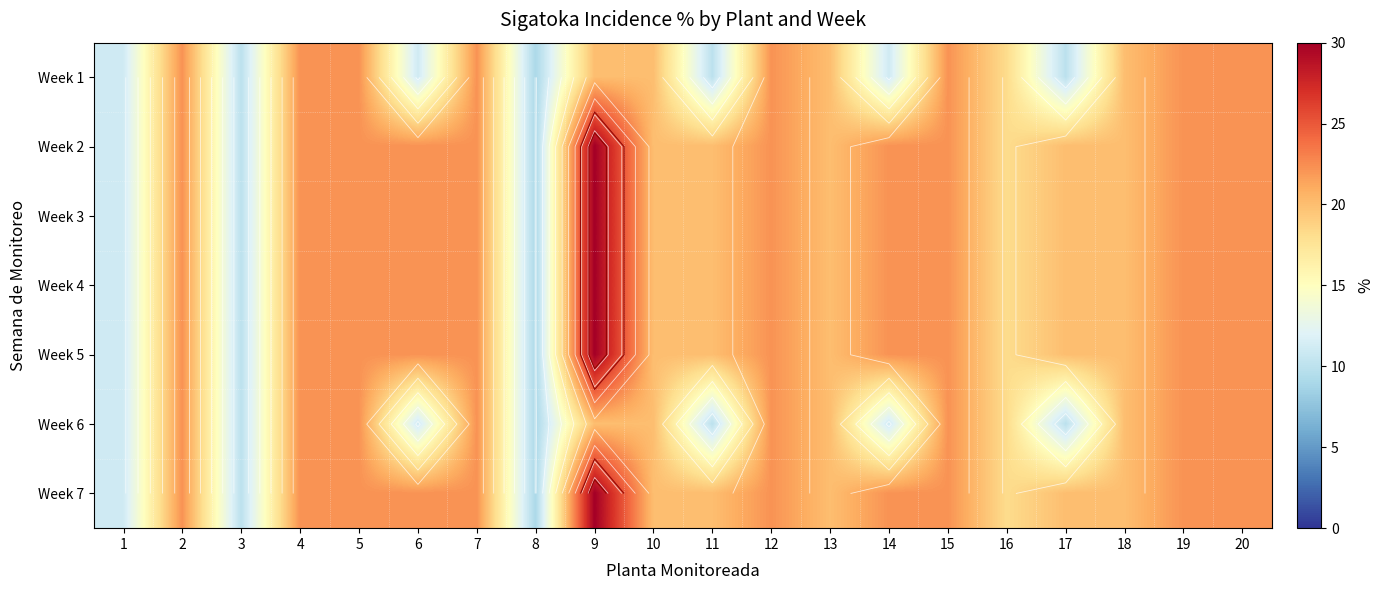

Which label corresponds to the largest value in the chart?

9